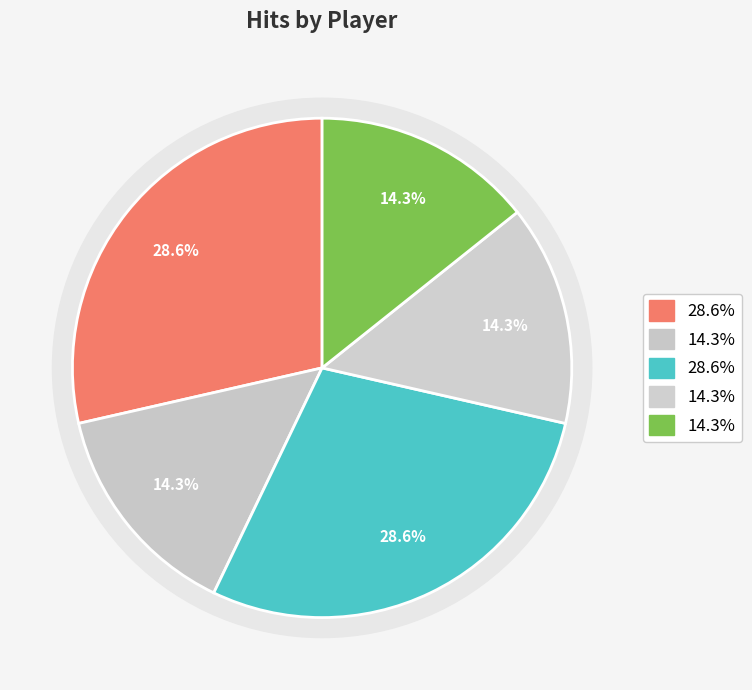

Rank the categories by value from lowest to highest.

Nick Hurlburt, Joe Edwards, Gordon Walker, Justin Lee, Oliver Patton